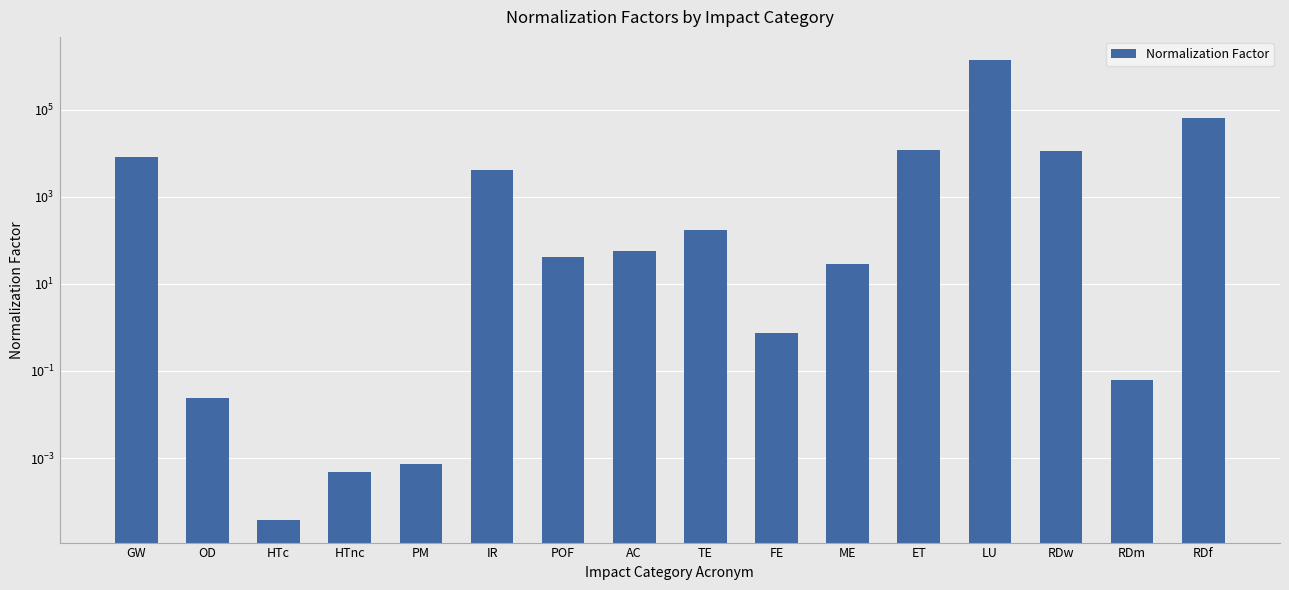

What is the label of the 13th bar from the right?

HTnc